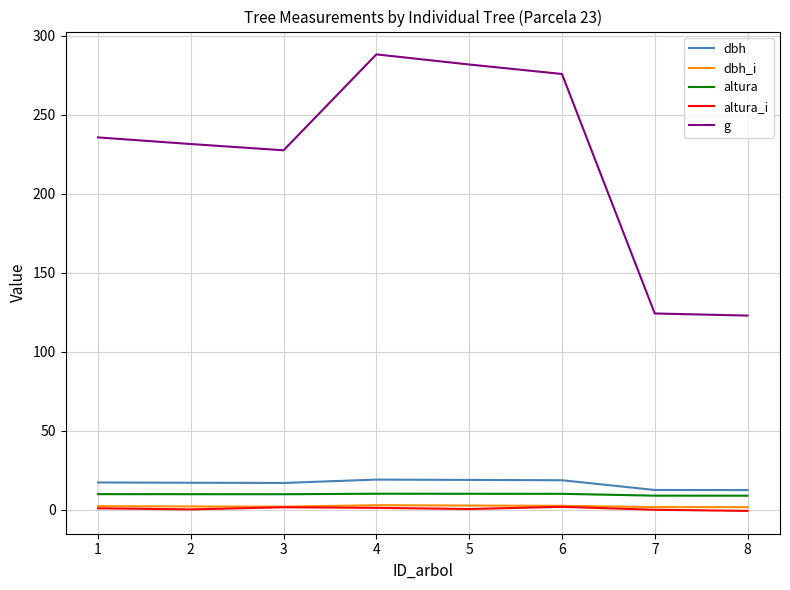

True or false: g has a value of 124.2 at 7.

True